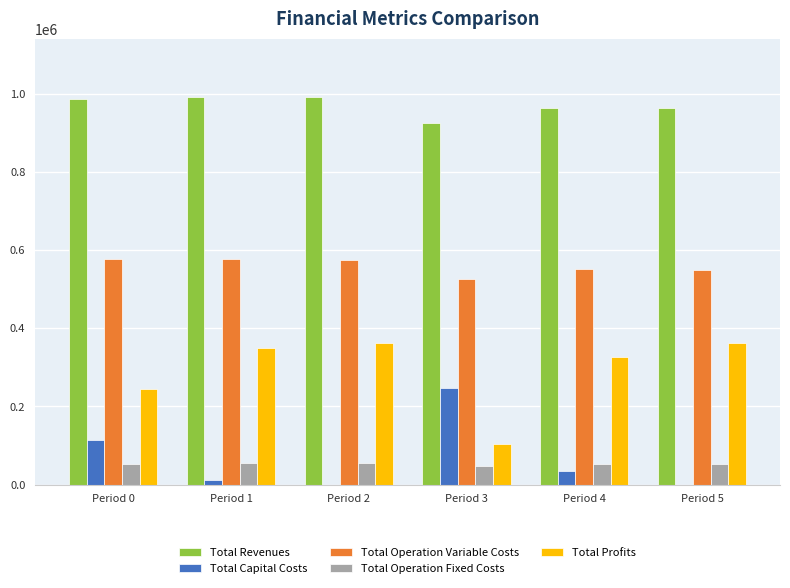

The Total Capital Costs series shows 246592.0 at Period 3. True or false?

True